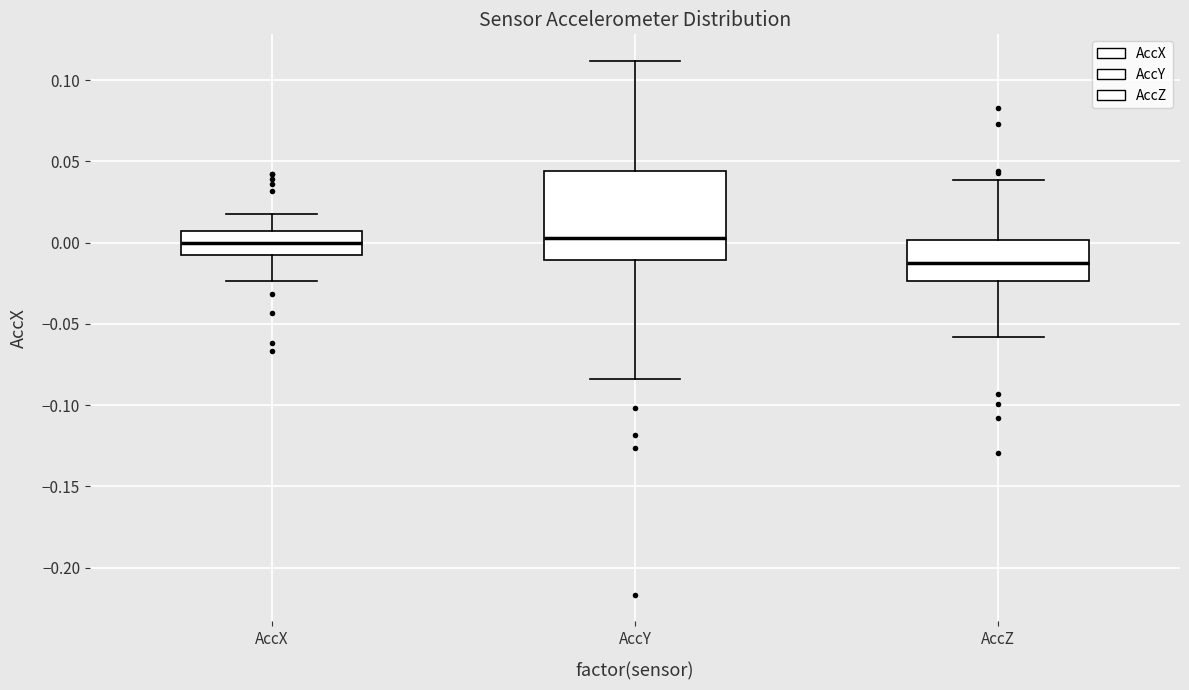

Where does the upper whisker of the box for AccY end on the y-axis? The values are not printed on the chart, so give them approximately, as read against the axis.

0.110